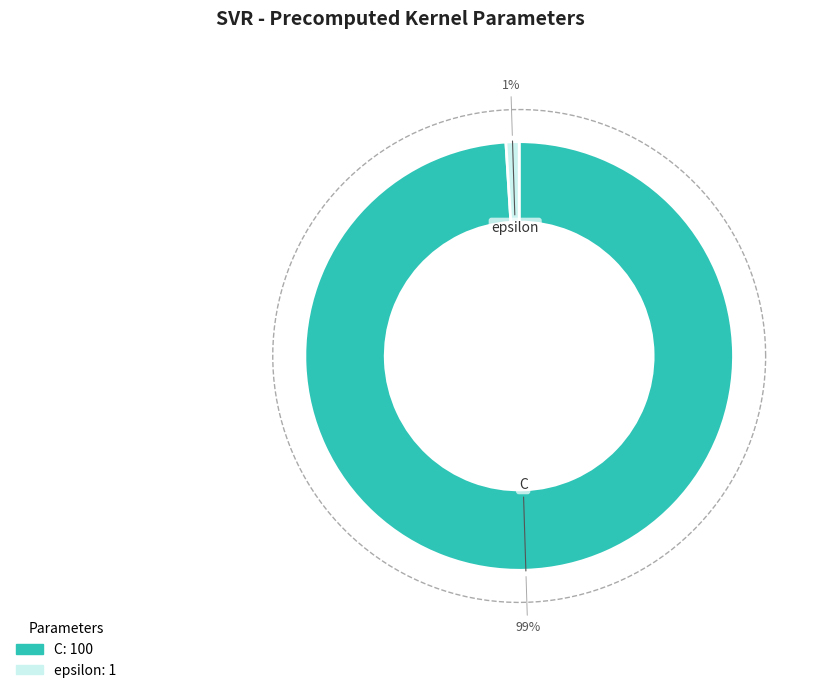

To the nearest percent, what is the difference between the largest and smallest slice percentages?

98%